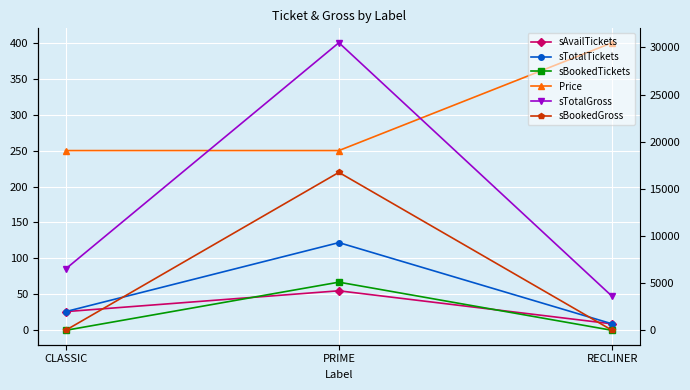

How many values in the sTotalGross series exceed 6500?

1